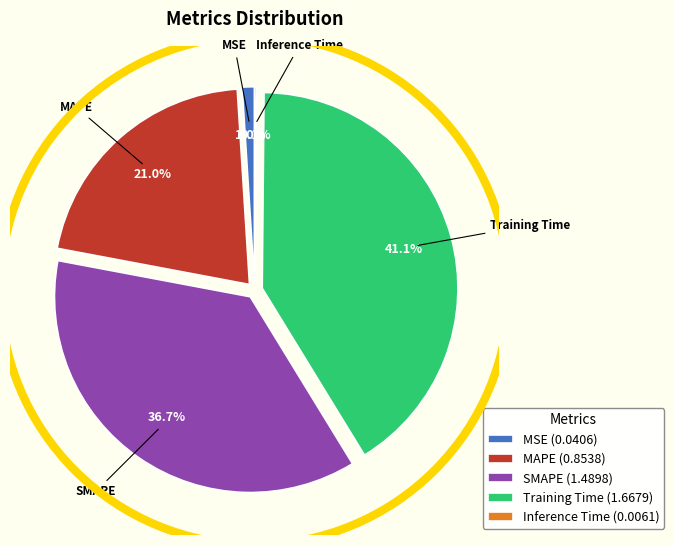

What percentage is the SMAPE slice, to the nearest percent?

37%